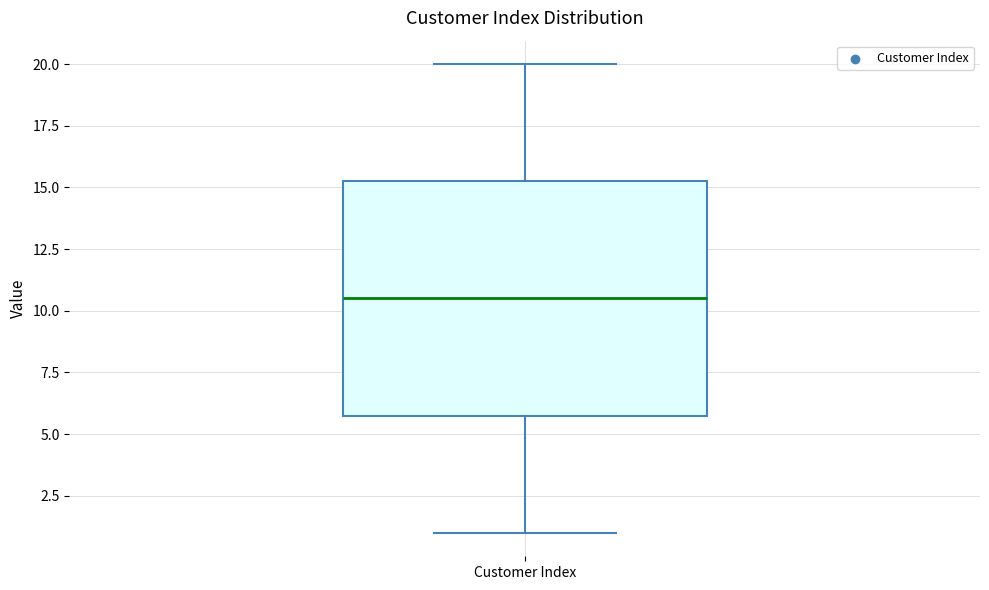

Read this box plot against the y-axis: the position of the median line, the range covered by the box, and the ends of both whiskers. The values are not printed on the chart, so give them approximately, as read against the axis.

median 10.5, box 6.0 to 15.5, whiskers 1.0 to 20.0